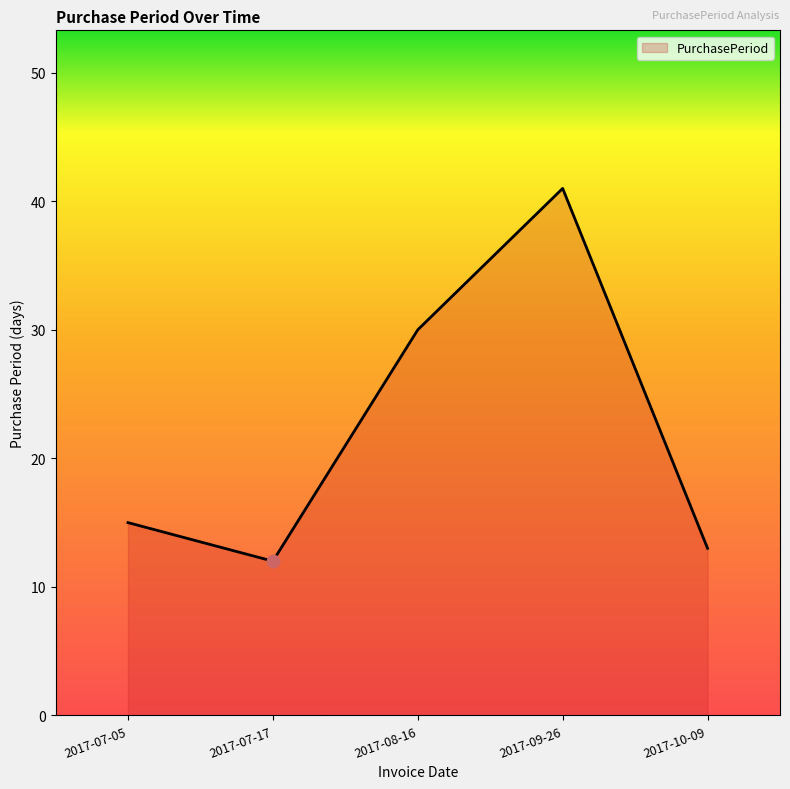

Approximately how many times larger is the value at 2017-09-26 compared to 2017-08-16?

1.4